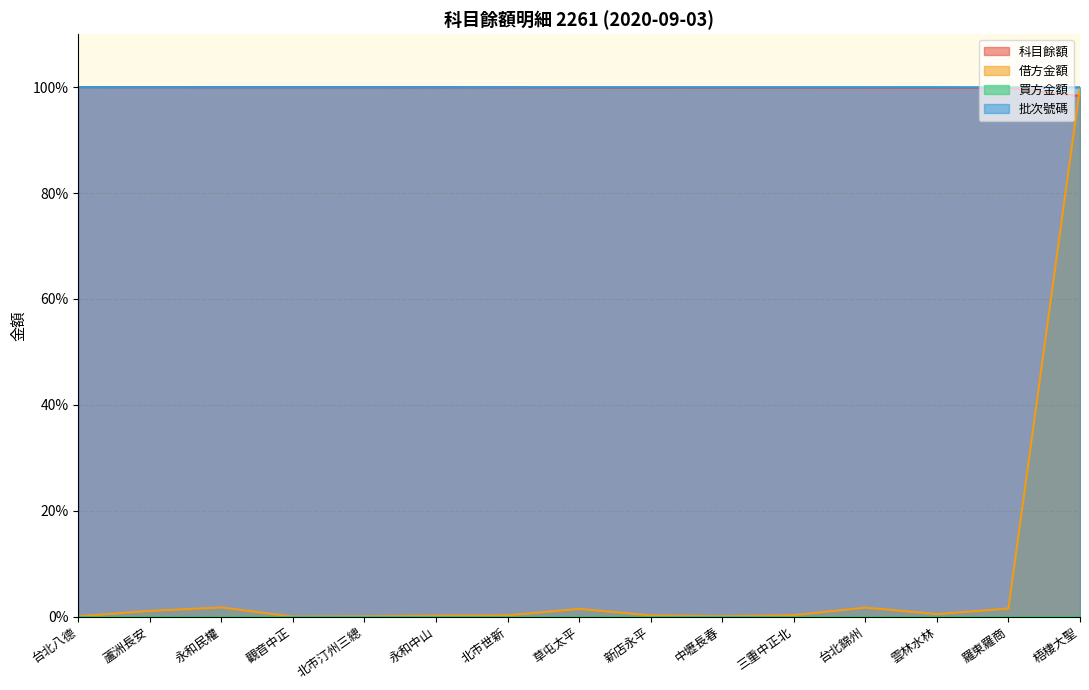

Read the 科目餘額 value at 中壢長春.

99.9